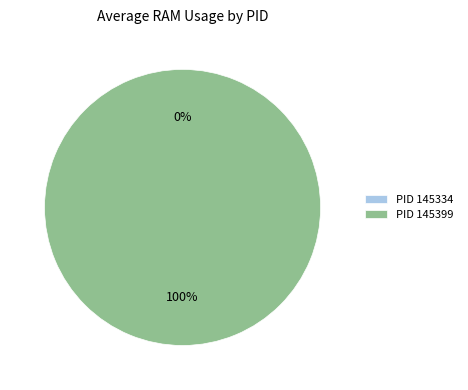

Rank the categories by value from lowest to highest.

145334, 145399